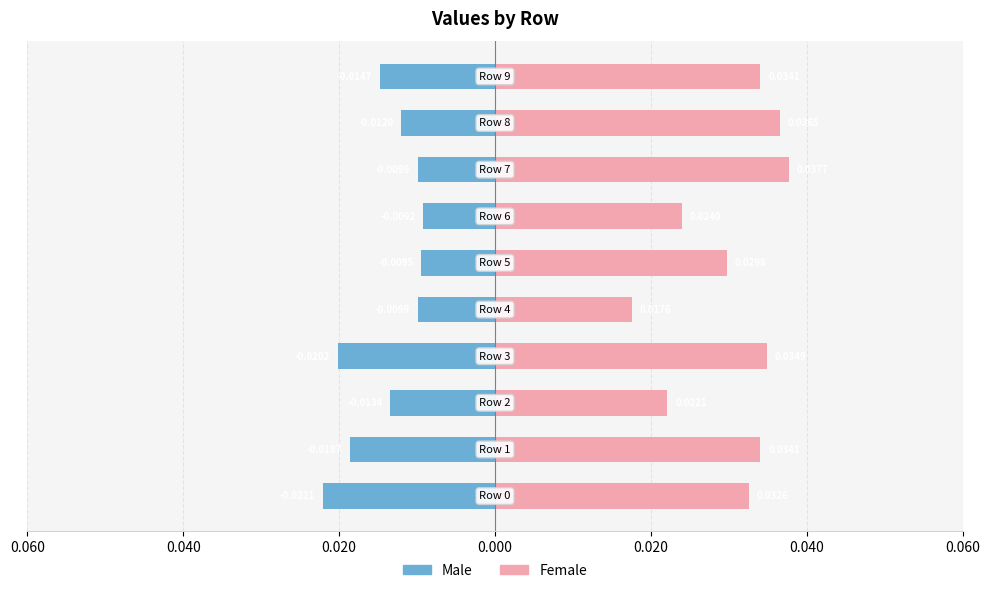

Between 9 and 0.060, which is larger?

0.060